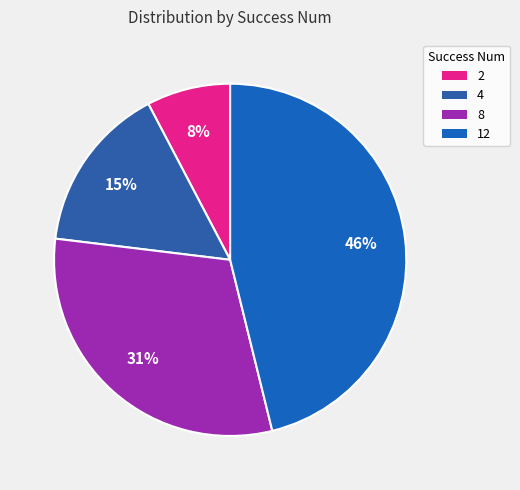

Which category has the smallest portion of the pie?

2